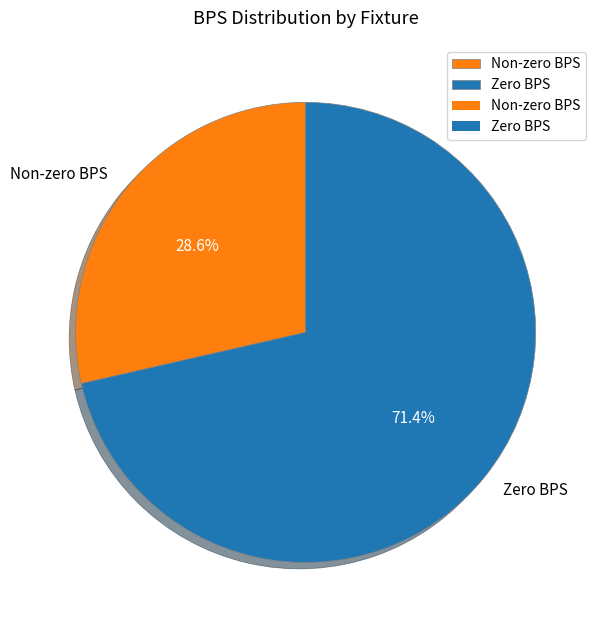

Does any single category account for the majority?

Yes